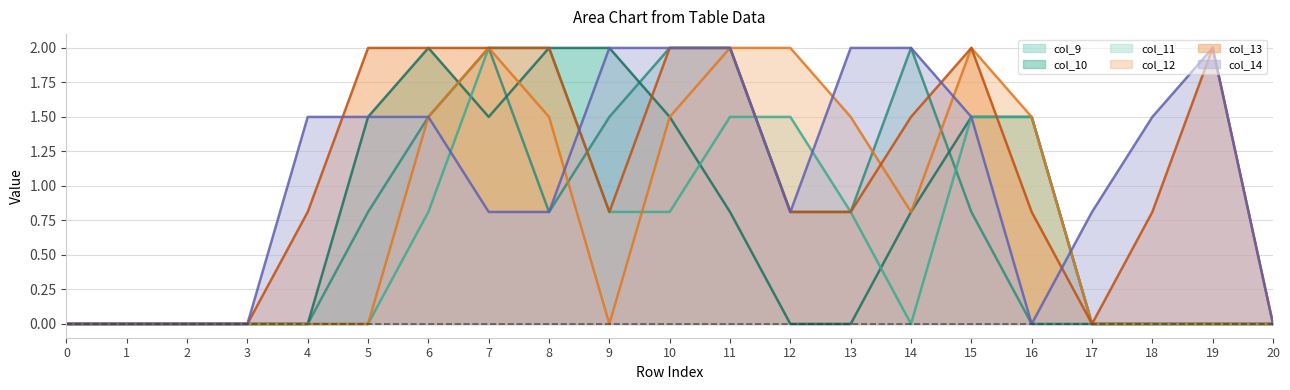

What is the greatest value displayed?

2.0